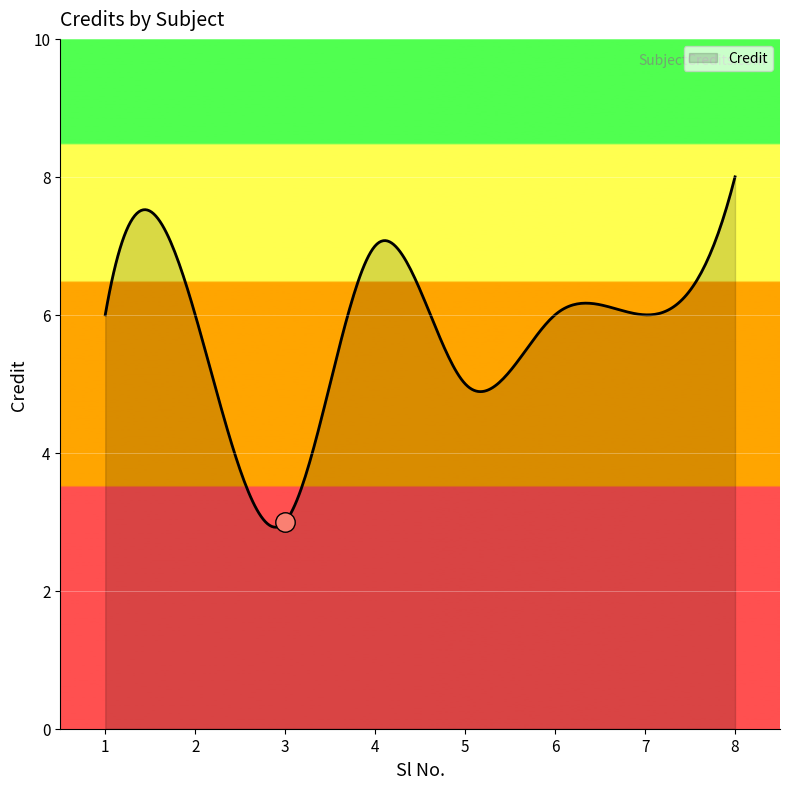

What is the difference between the maximum and minimum values?

5.1